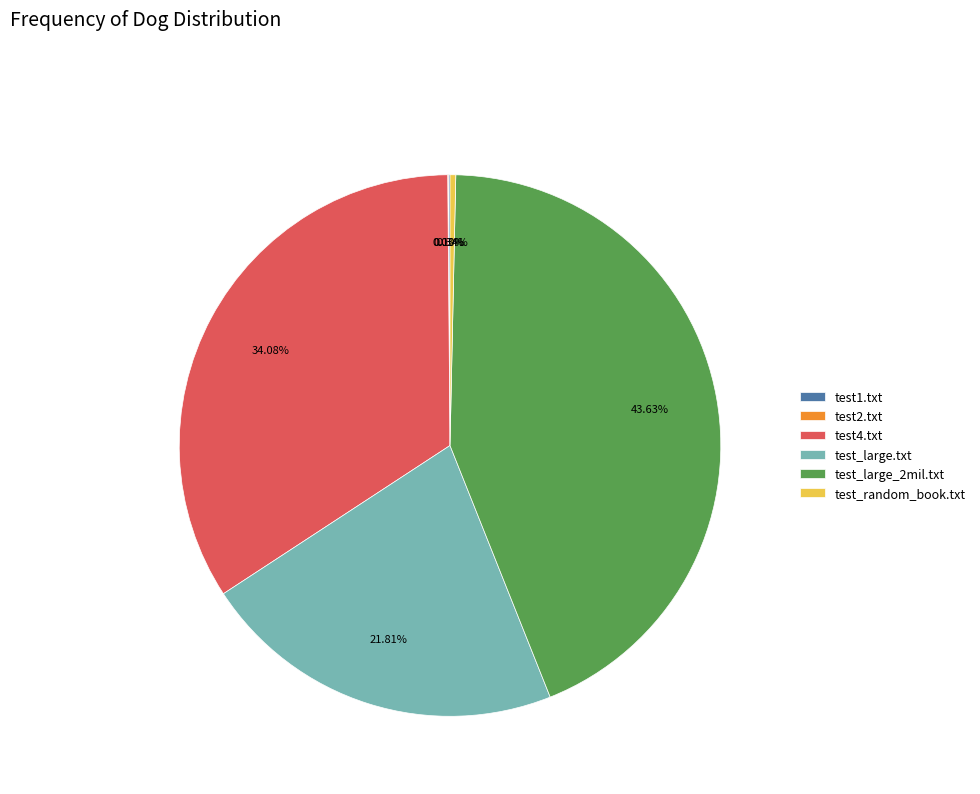

Do test4.txt and test_large.txt together represent more than half of the pie?

Yes